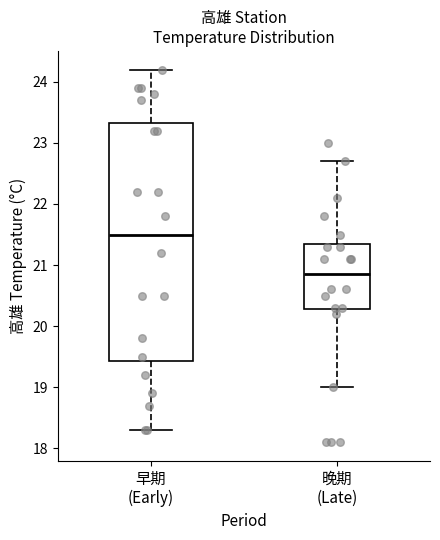

Reading left to right, transcribe this box plot: for each box, give where its median line is, the range the box spans, and where its two whiskers end, as read against the y-axis. The values are not printed on the chart, so give them approximately, as read against the axis.

早期 (Early): median 21.5, box 19.4 to 23.3, whiskers 18.3 to 24.2
晚期 (Late): median 20.9, box 20.3 to 21.4, whiskers 19.0 to 22.7